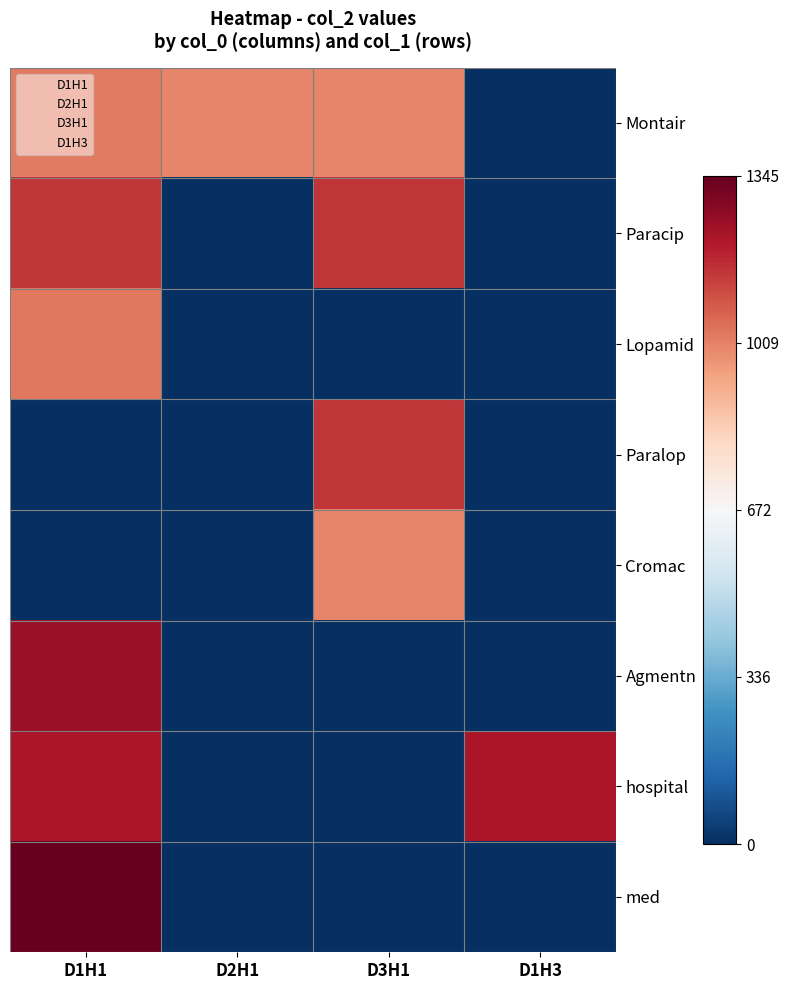

Reading left to right, what are all the values shown in this chart?

Montair: D1H1=1022	D2H1=1001	D3H1=1001	D1H3=0
Paracip: D1H1=1154	D2H1=0	D3H1=1155	D1H3=0
Lopamid: D1H1=1025	D2H1=0	D3H1=0	D1H3=0
Paralop: D1H1=0	D2H1=0	D3H1=1155	D1H3=0
Cromac: D1H1=0	D2H1=0	D3H1=1002	D1H3=0
Agmentn: D1H1=1254	D2H1=0	D3H1=0	D1H3=0
hospital: D1H1=1221	D2H1=0	D3H1=0	D1H3=1221
med: D1H1=1345	D2H1=0	D3H1=0	D1H3=0